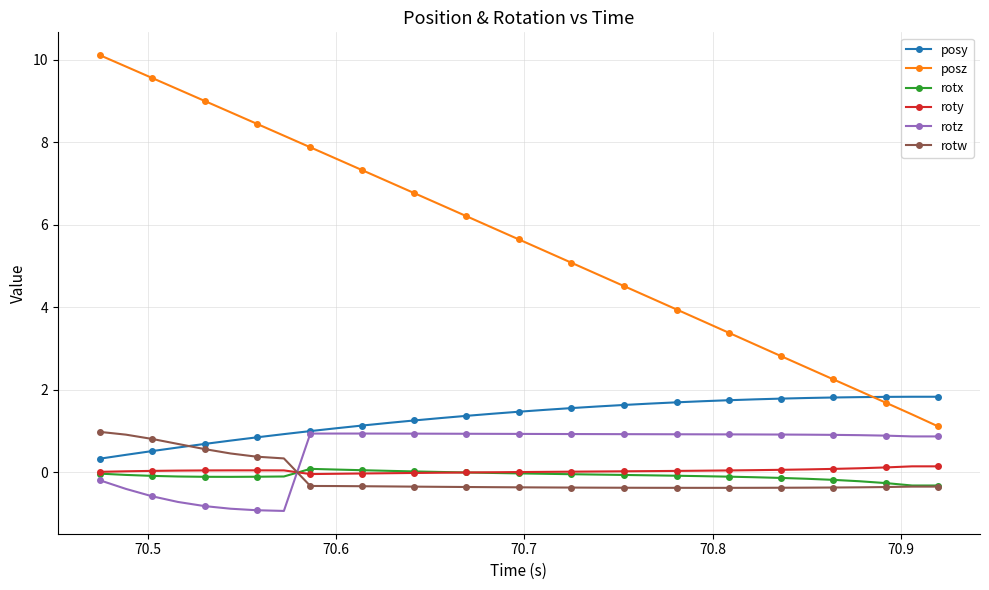

What is the minimum value shown in the chart?

-0.9